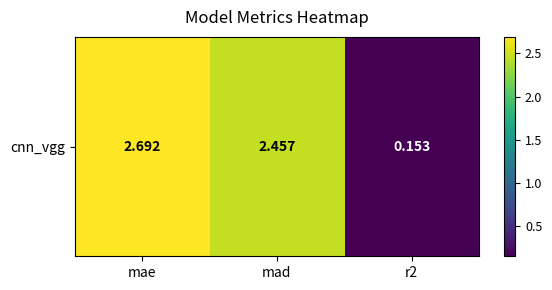

What is the maximum value shown in the chart?

2.7